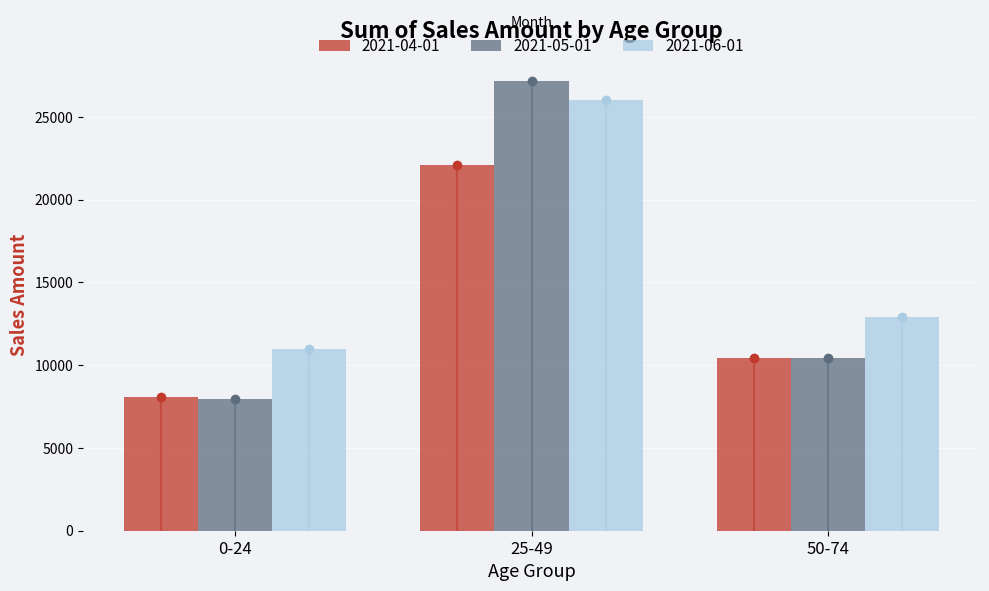

What is the sum of the 2021-04-01 values at 25-49 and 50-74?

32535